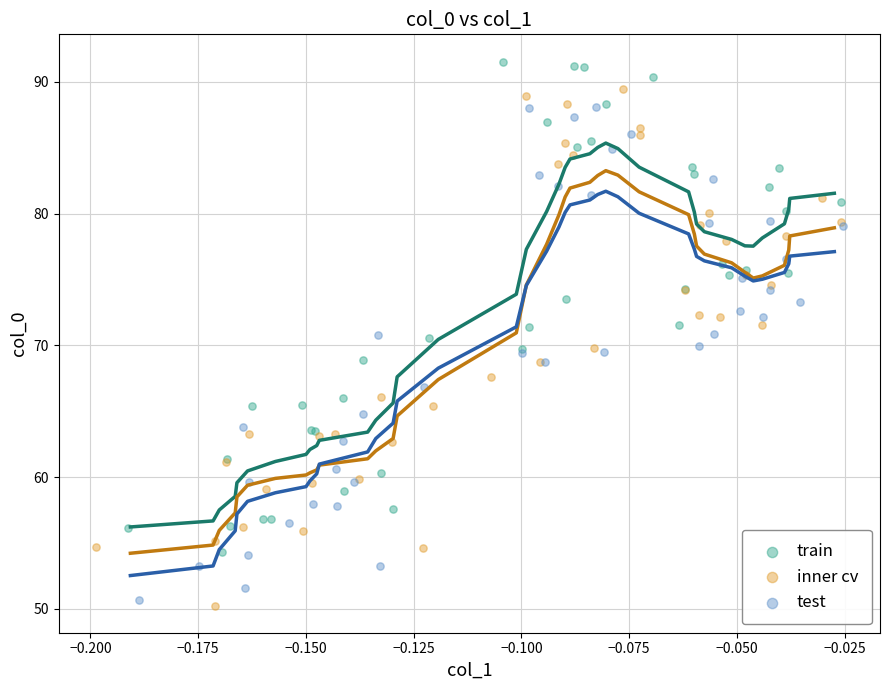

Which series contains the highest Y value?

train